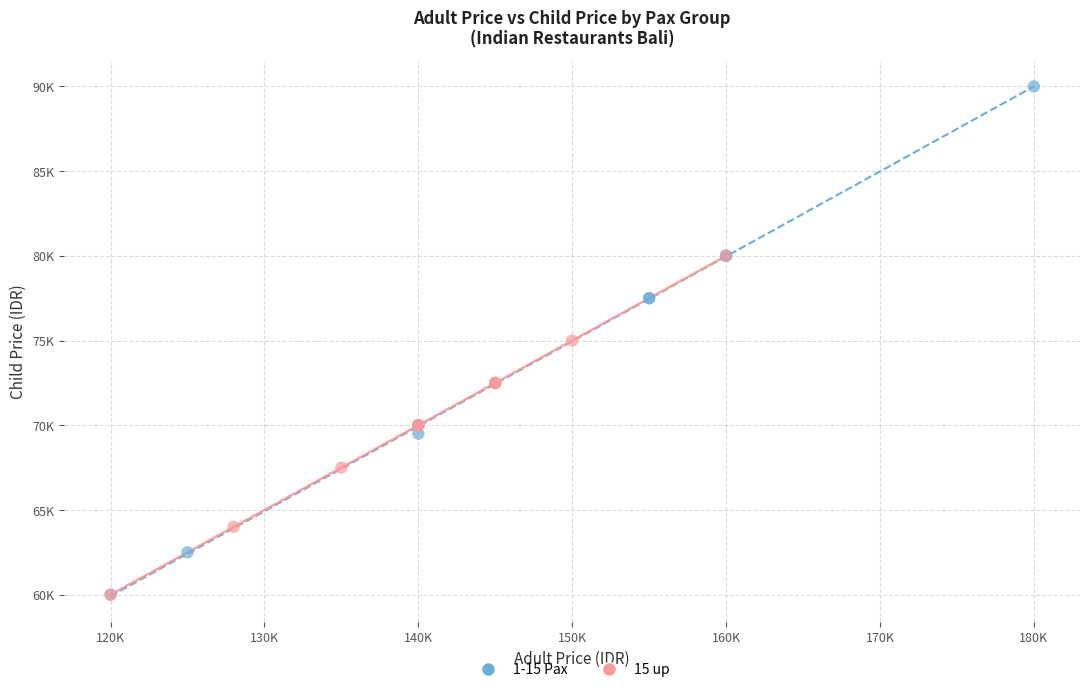

Which series reaches the maximum Y coordinate?

1-15 Pax